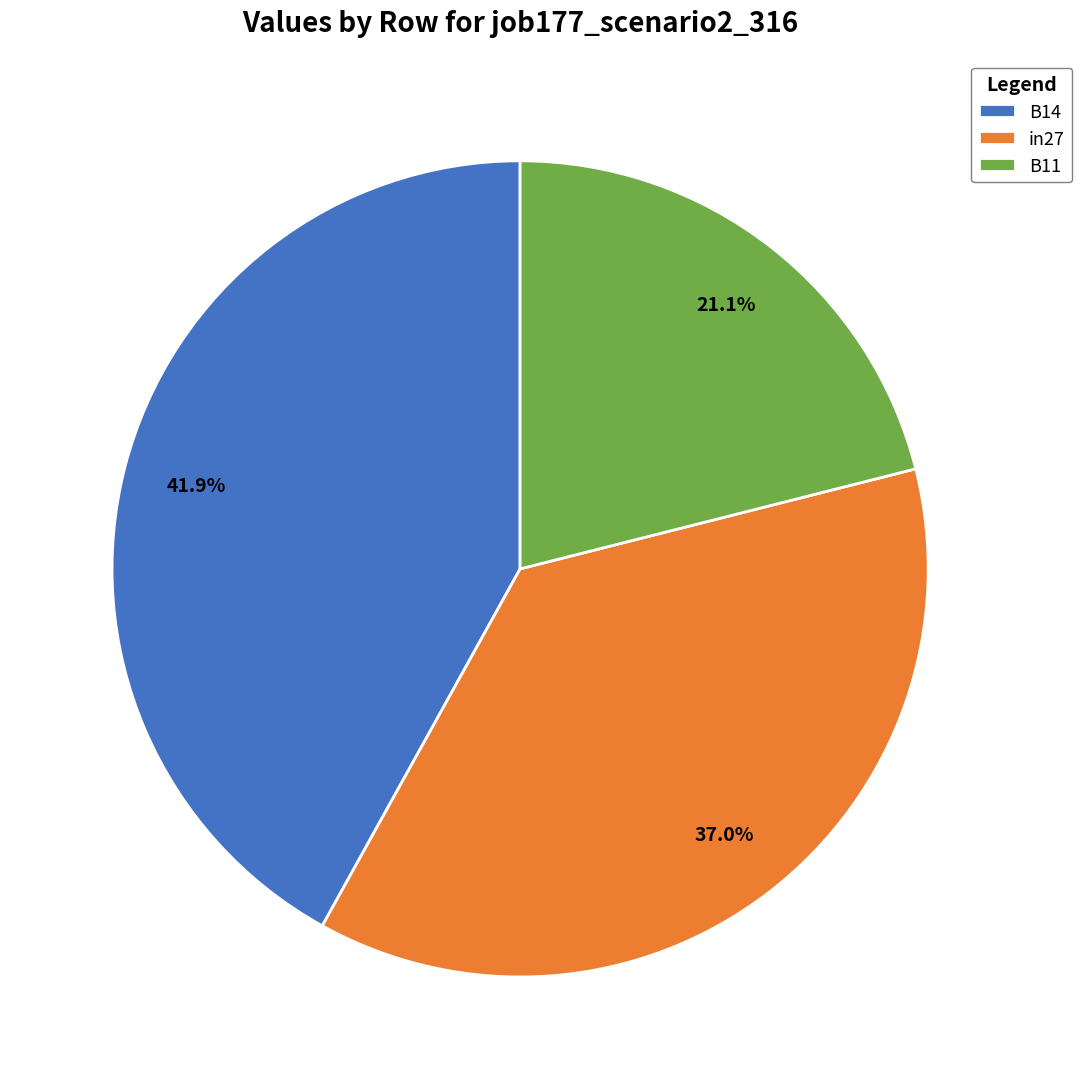

What is the largest slice in the pie chart?

B14